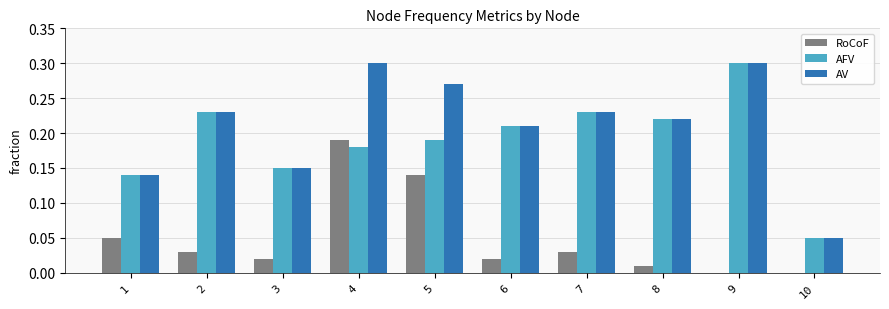

At which category is the sum across all series the highest?

4